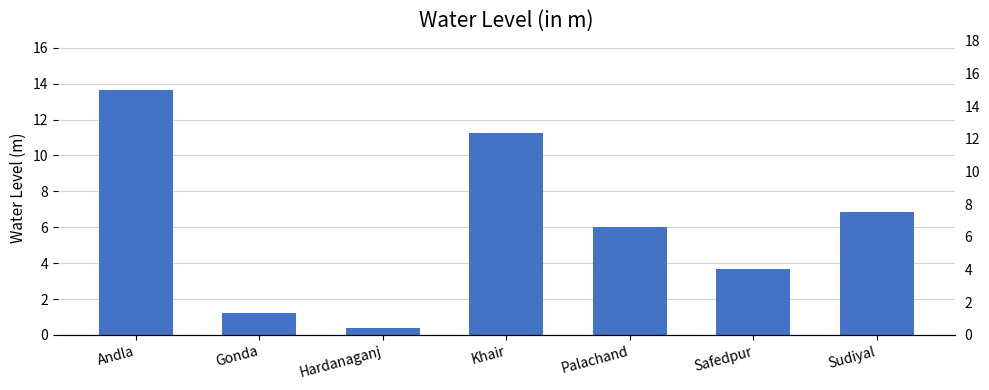

Does the chart contain stacked bars?

No